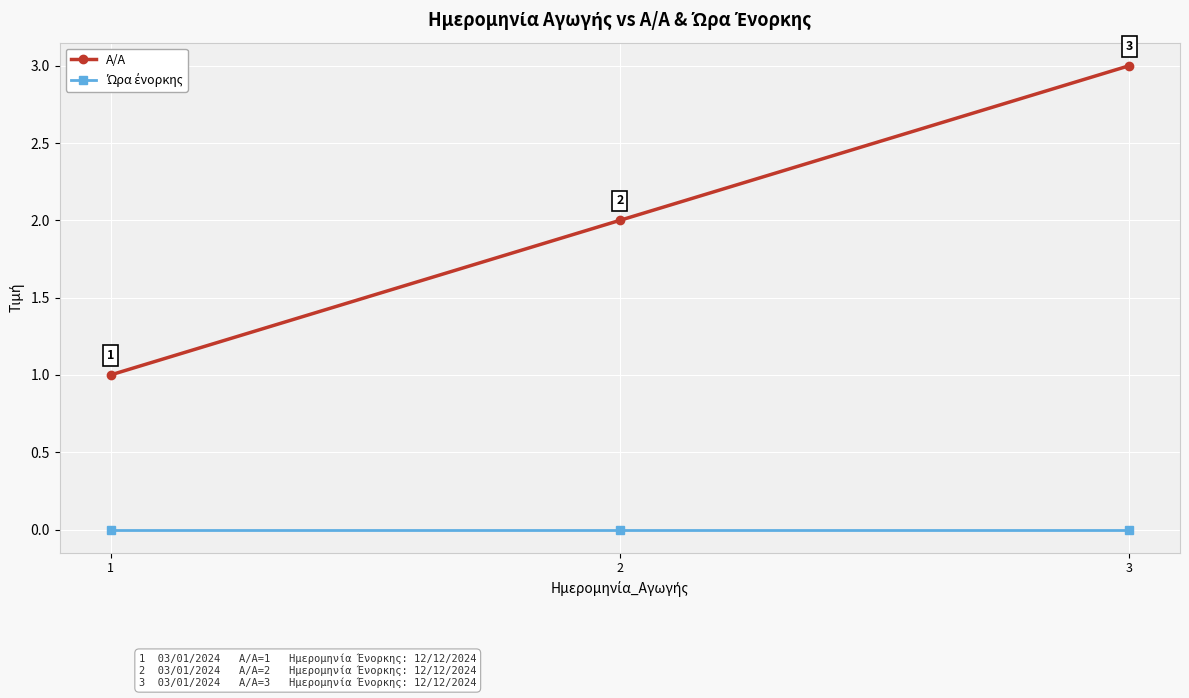

Does the chart display data point markers on the line(s)?

Yes